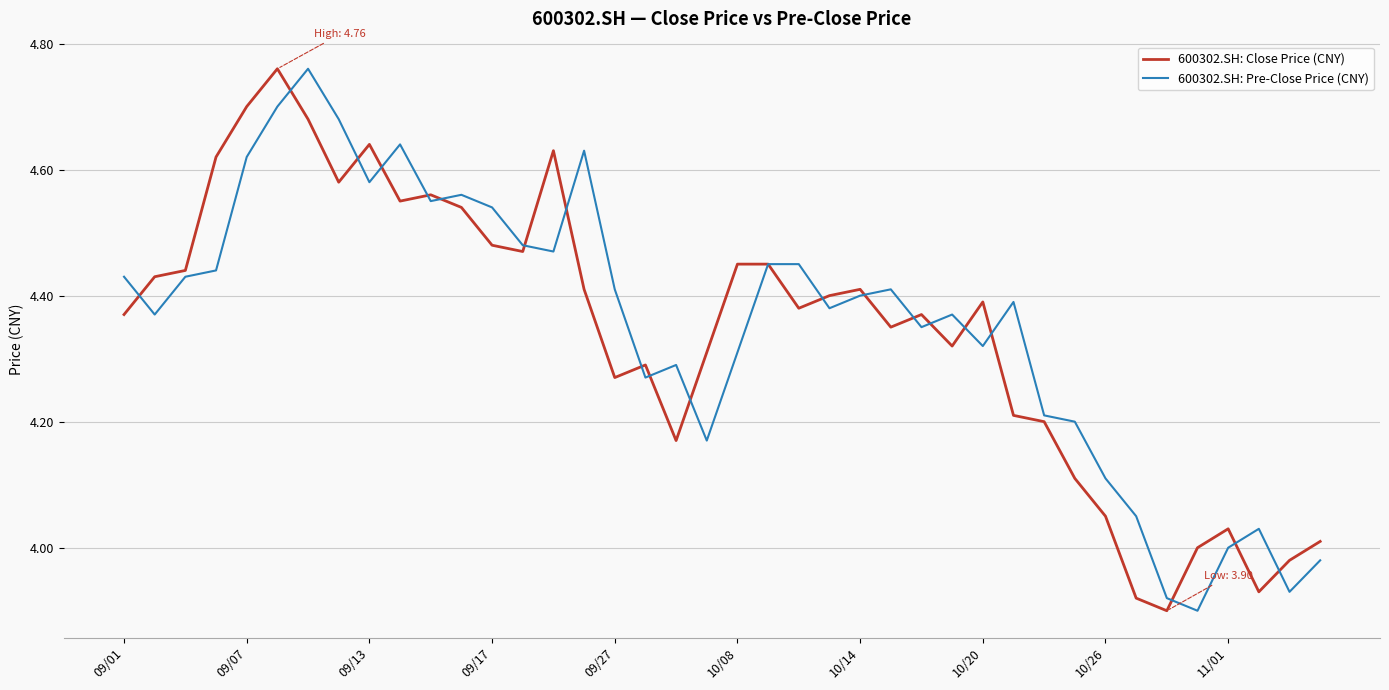

Which series has the largest total across all categories?

600302.SH: Pre-Close Price (CNY)